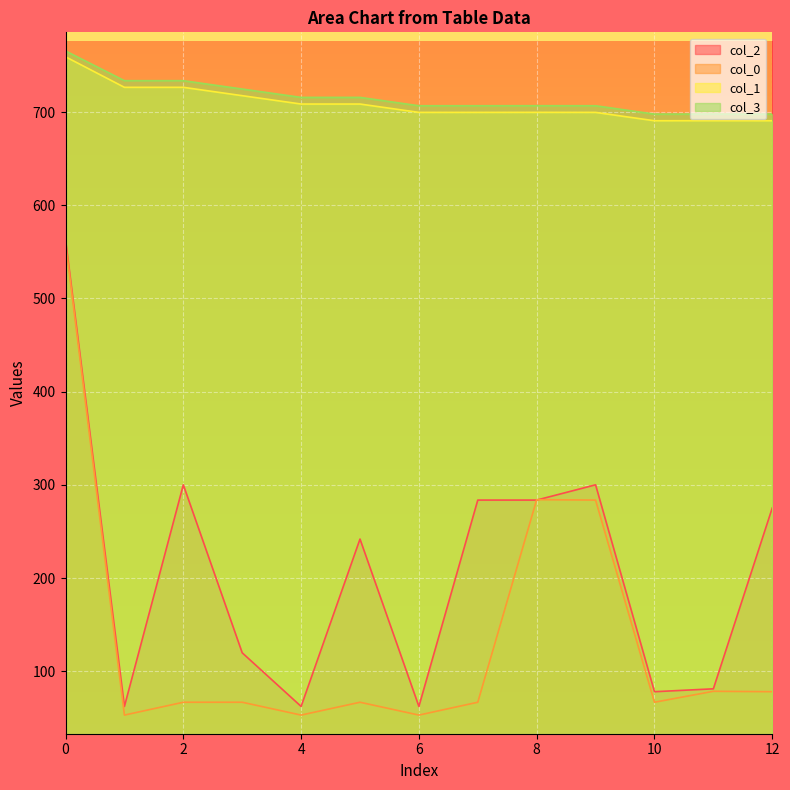

How many lines are shown in the chart?

4